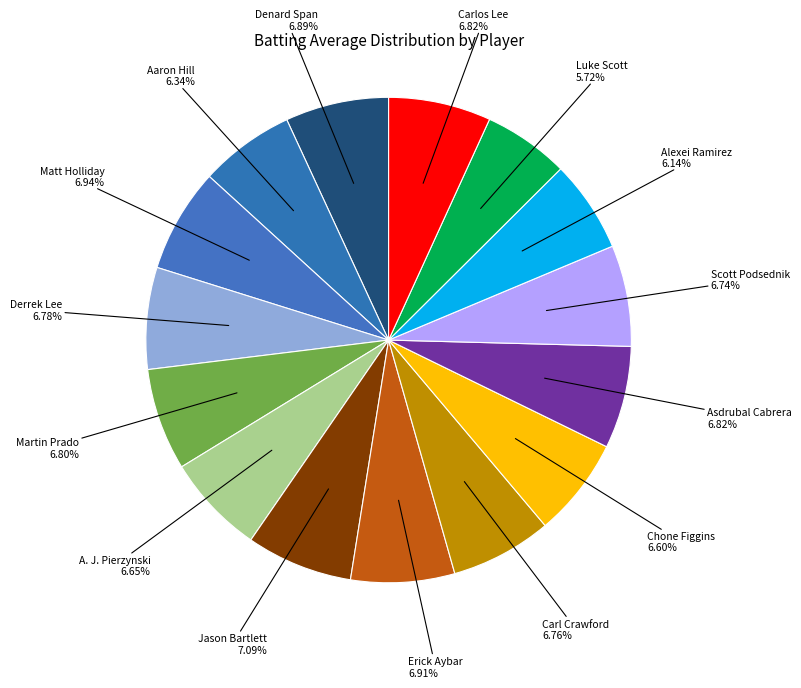

What percentage is the Carl Crawford slice, to the nearest percent?

7%